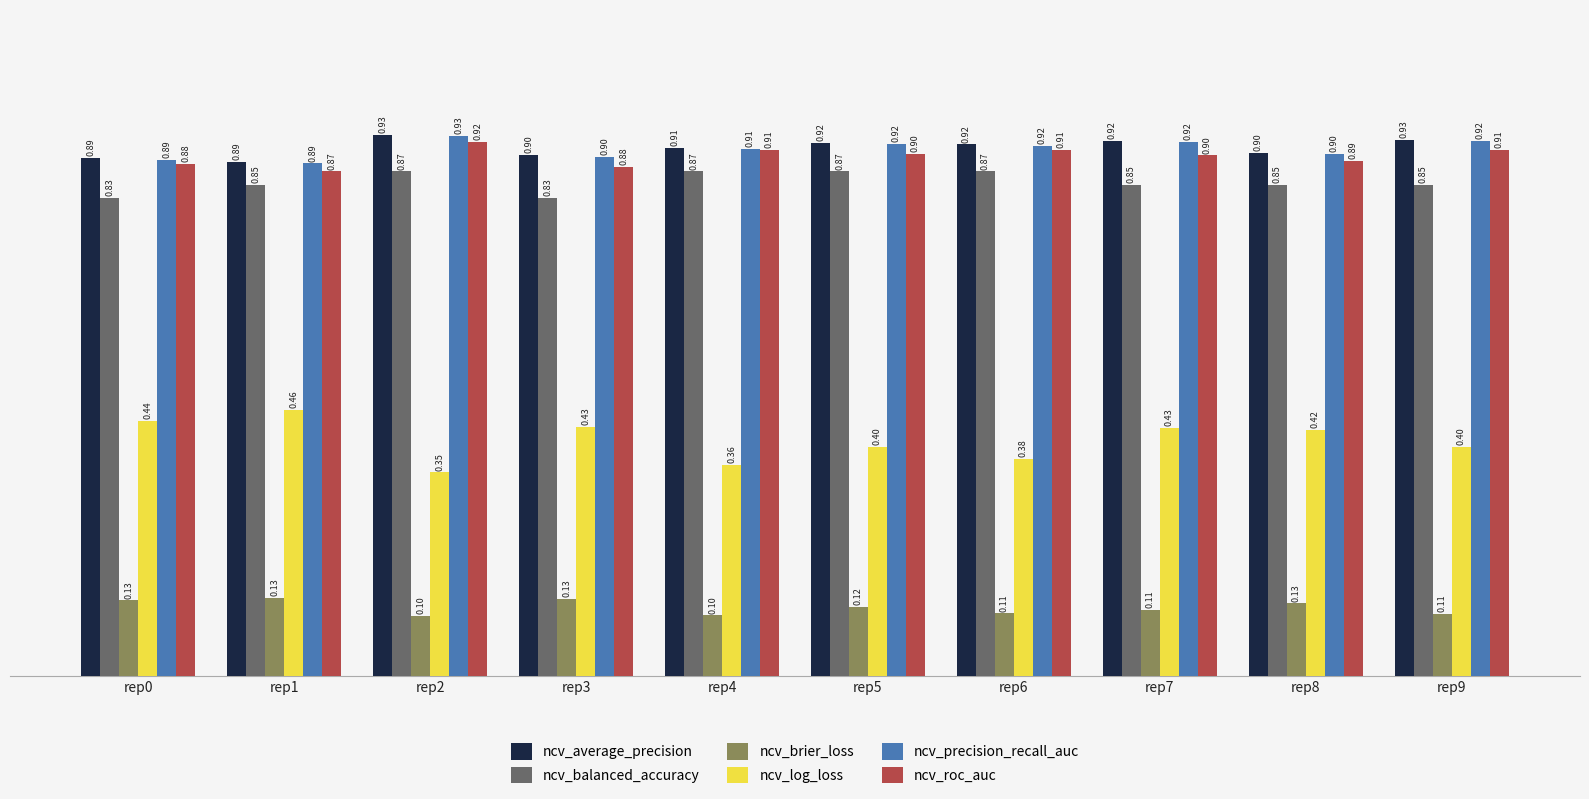

Is the value of ncv_average_precision at rep2 greater than the value of ncv_brier_loss at rep4?

Yes